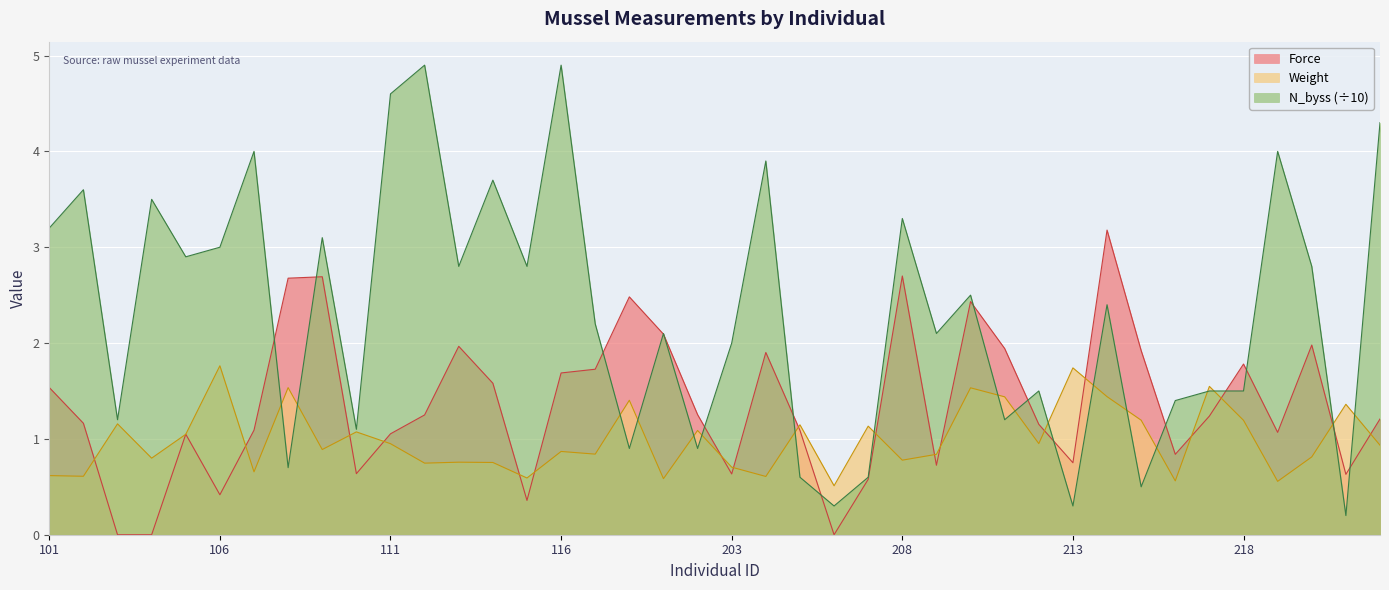

What is the difference between the Weight values at 218 and 110?

0.1